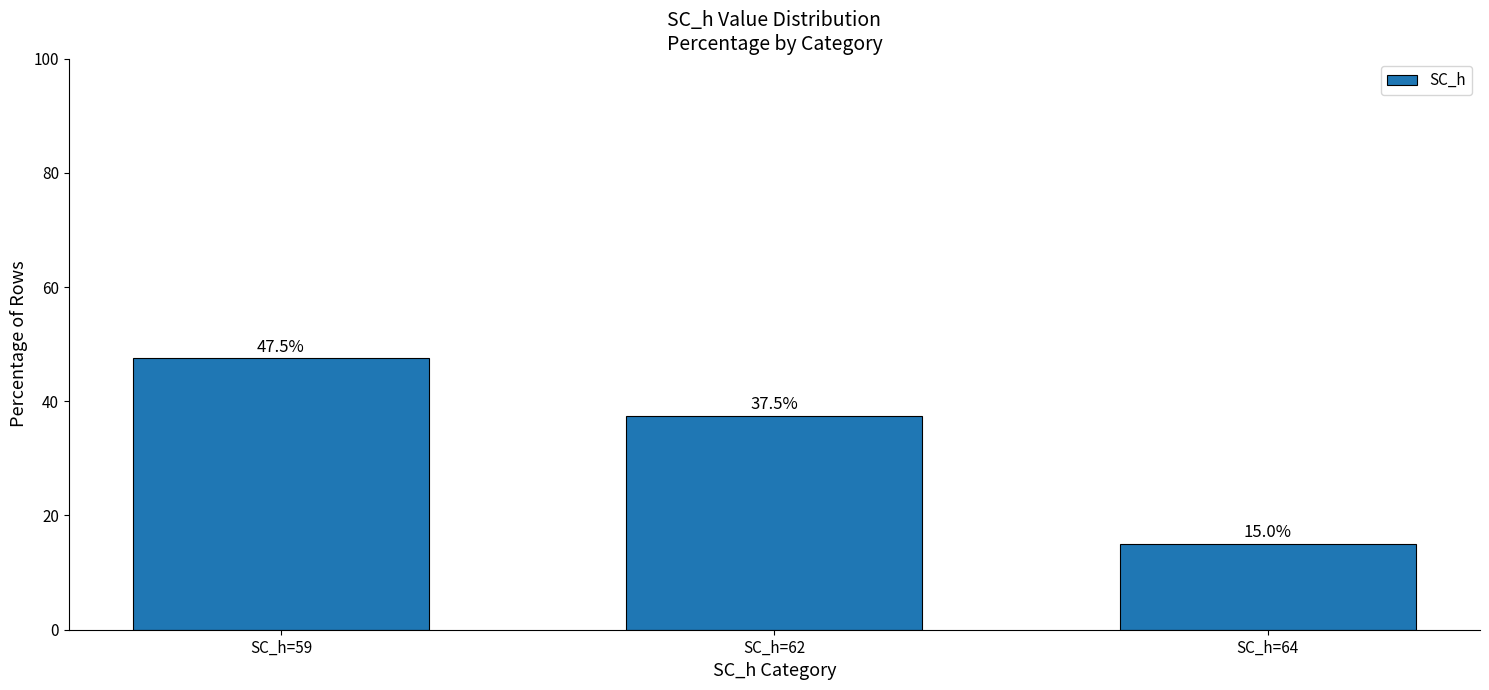

What is the value of the 3rd bar from the left?

15.0